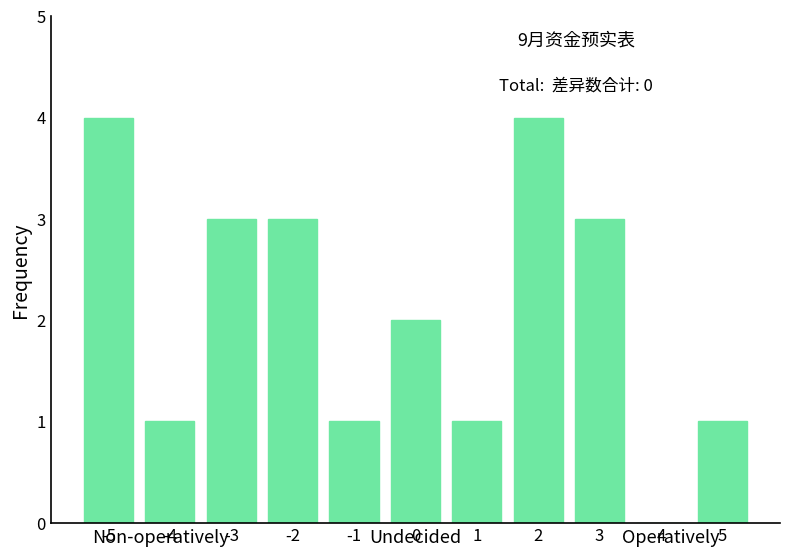

Reading left to right, what are all the values shown in this chart?

-5=4	-4=1	-3=3	-2=3	-1=1	0=2	1=1	2=4	3=3	4=0	5=1